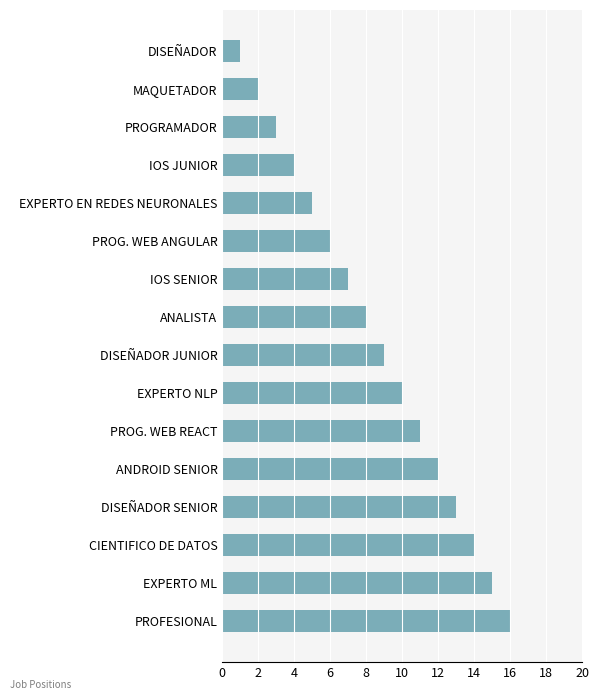

What is the difference between the maximum and minimum values?

15